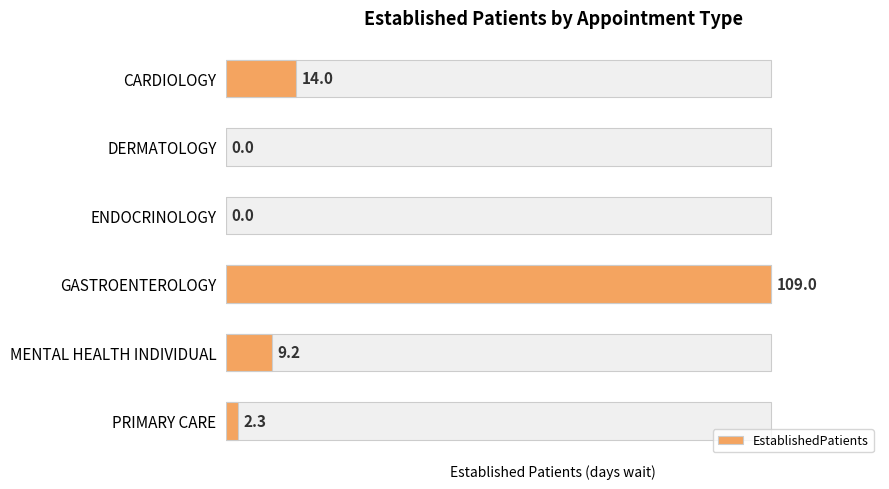

True or false: the data shows 2.3 at PRIMARY CARE.

True